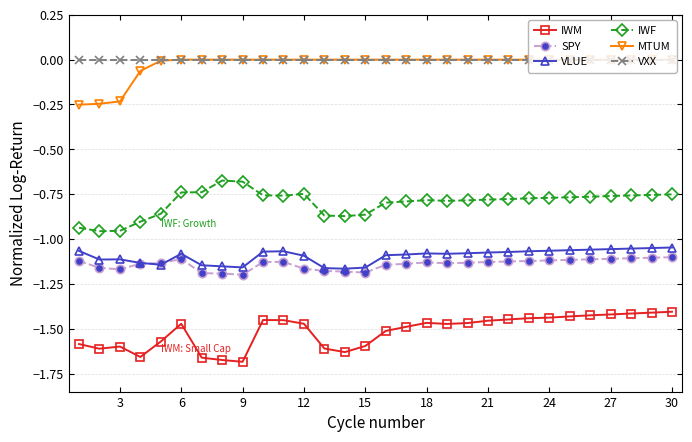

True or false: MTUM and SPY cross at least once.

False